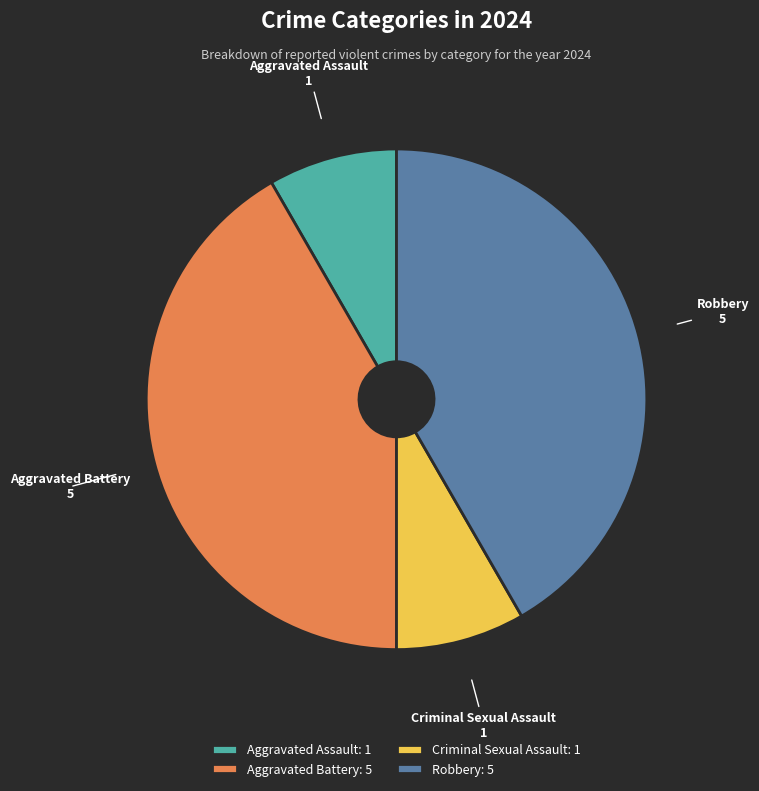

Between Criminal Sexual Assault and Robbery, which is larger?

Robbery